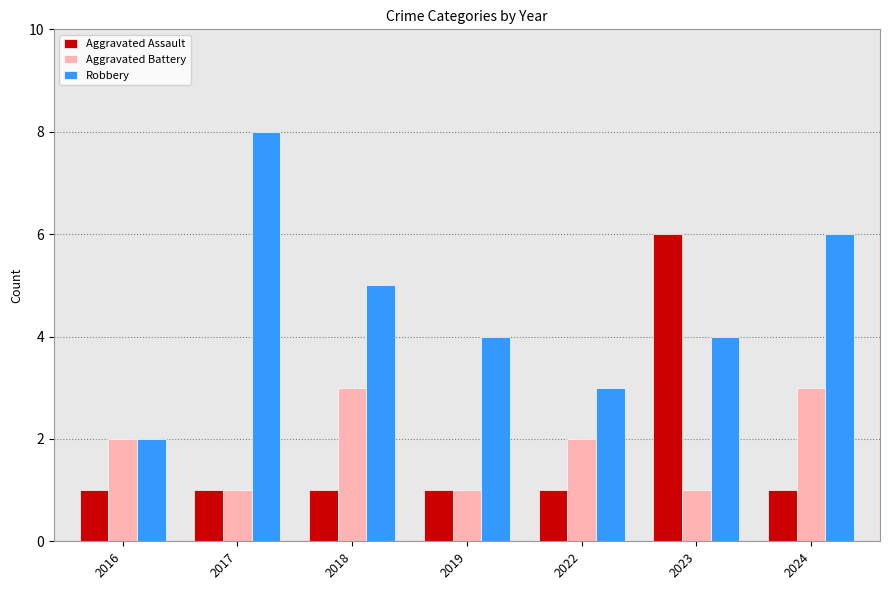

At how many categories does at least one series exceed 7?

1